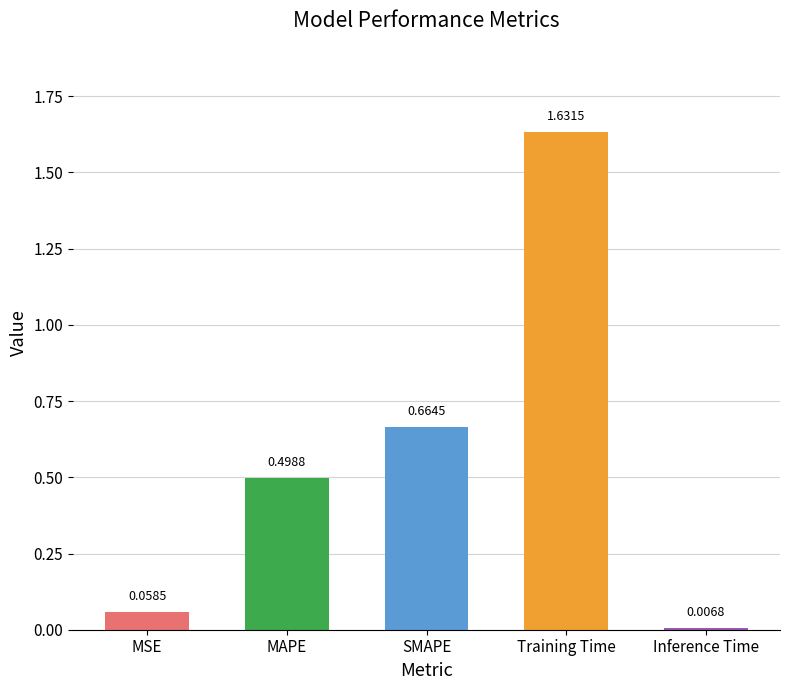

How many categories are shown in the chart?

5